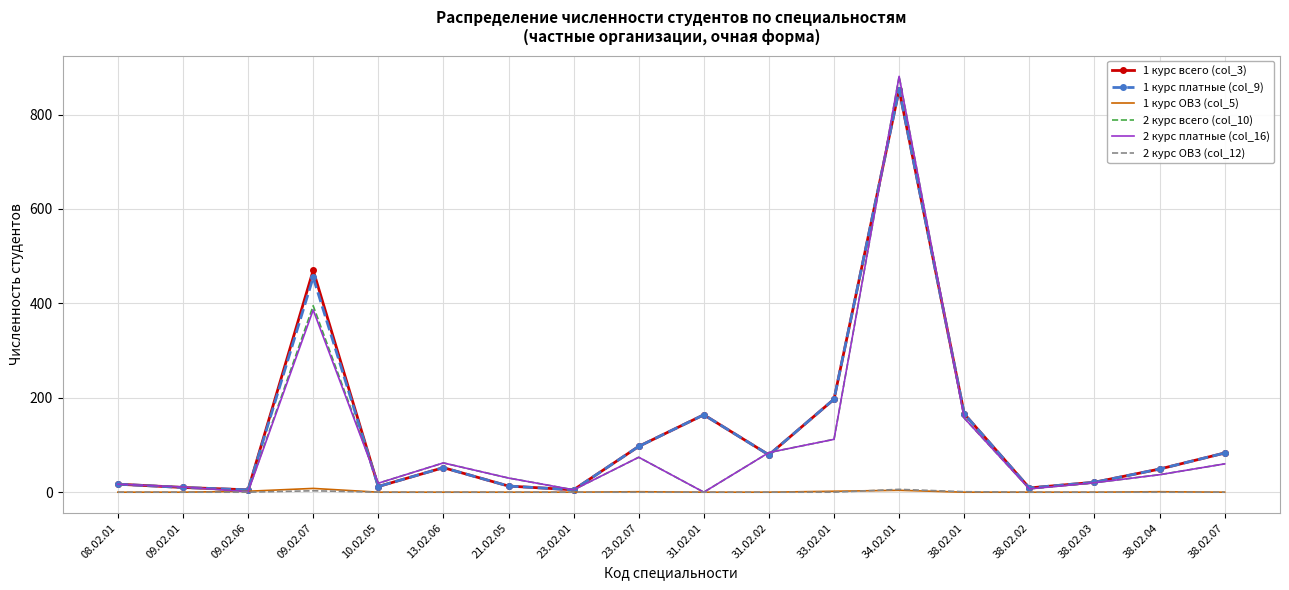

Is the value of 2 курс ОВЗ (col_12) at 31.02.02 greater than the value of 1 курс всего (col_3) at 38.02.03?

No